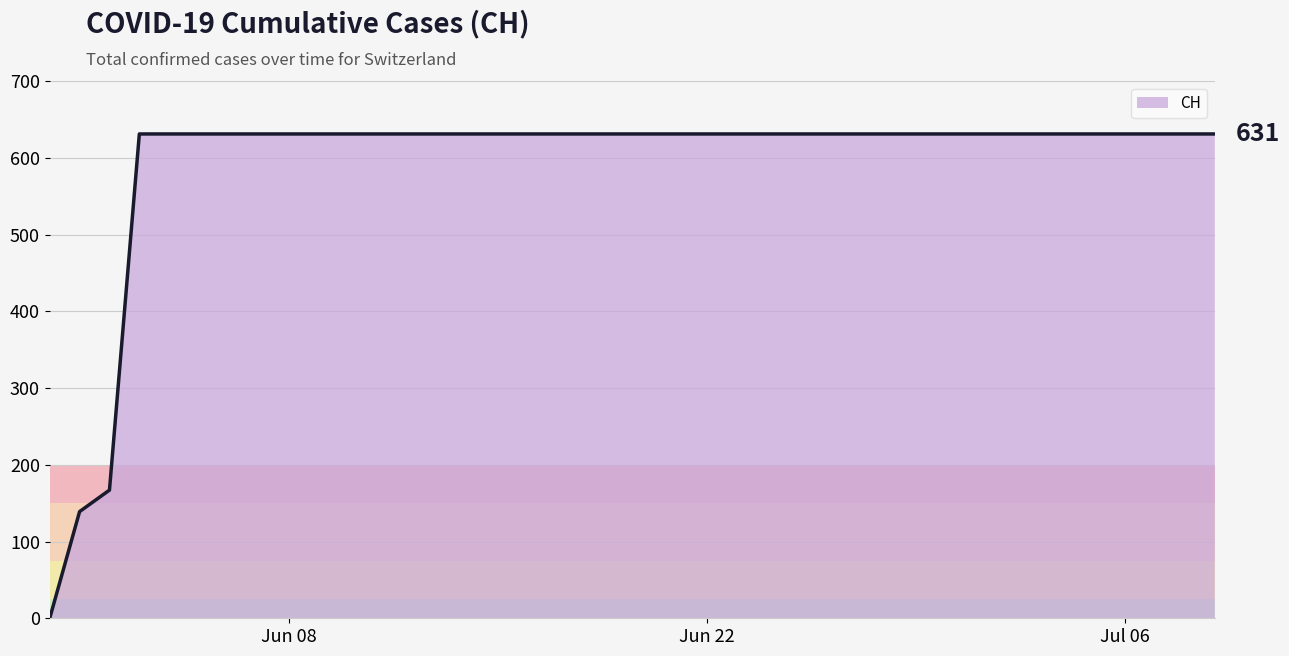

What is the difference between the maximum and minimum values?

631